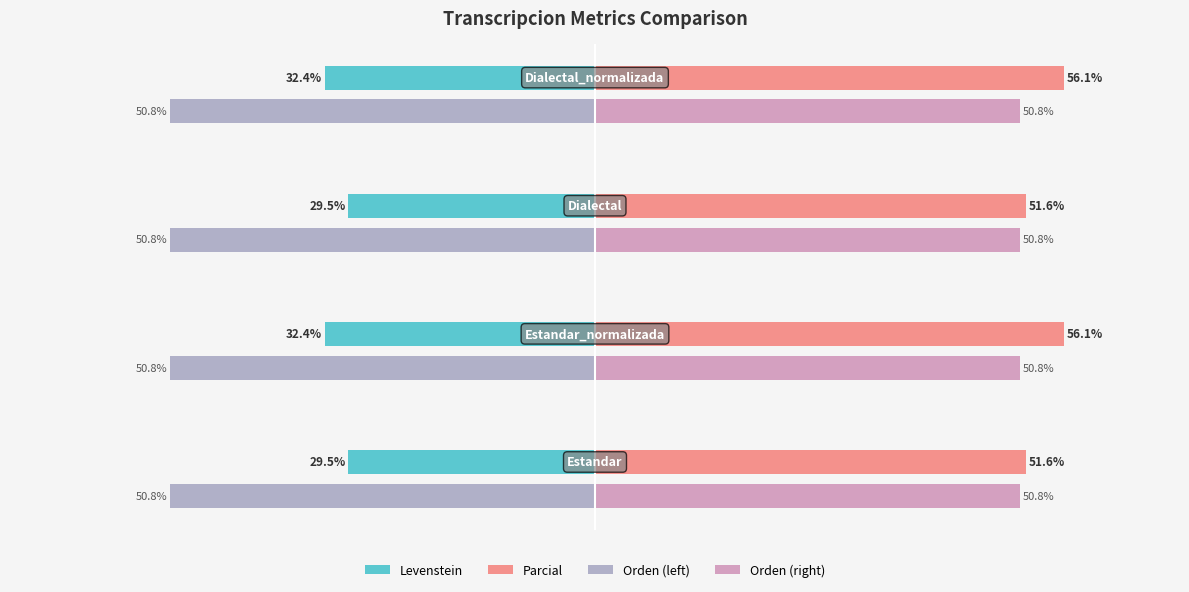

Which series has the largest total across all categories?

Parcial